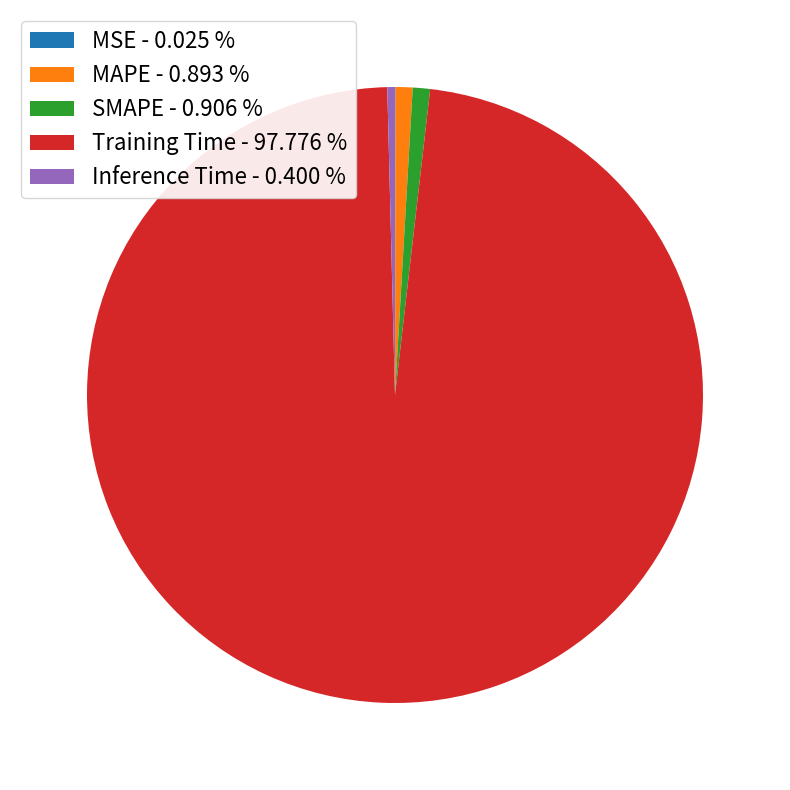

Does Inference Time - 0.400 % account for over 50% of the chart?

No